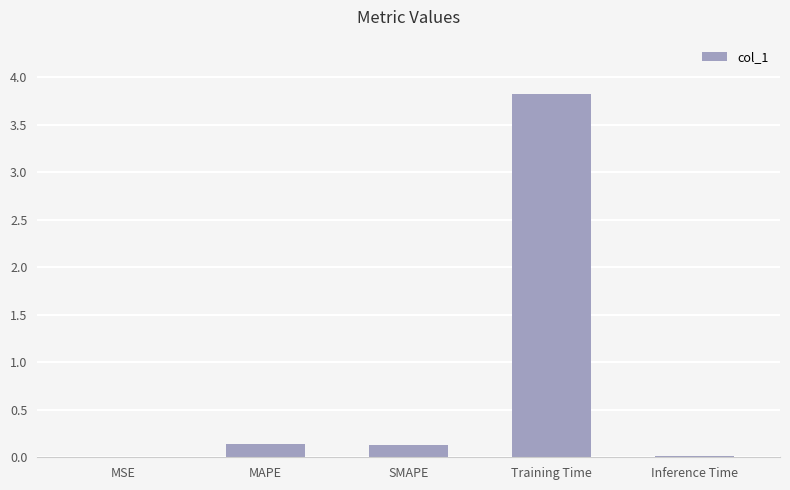

What is the change in value from MSE to SMAPE?

+0.1